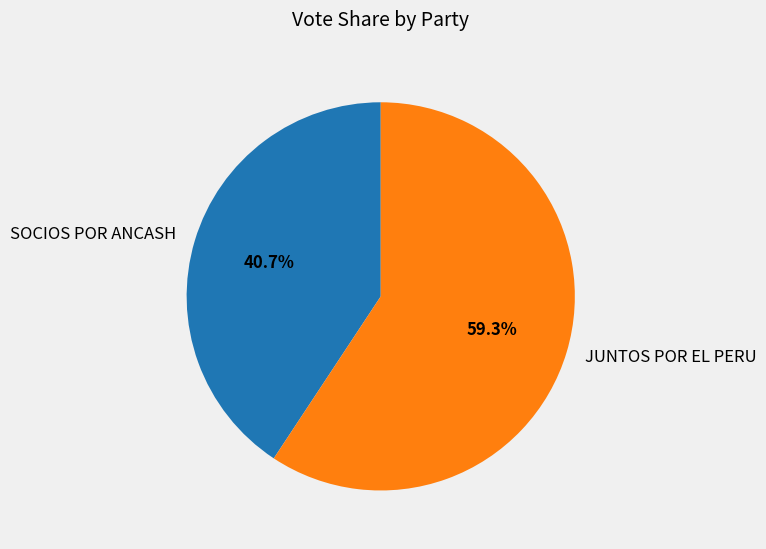

Combined, do JUNTOS POR EL PERU and SOCIOS POR ANCASH account for over 50%?

Yes